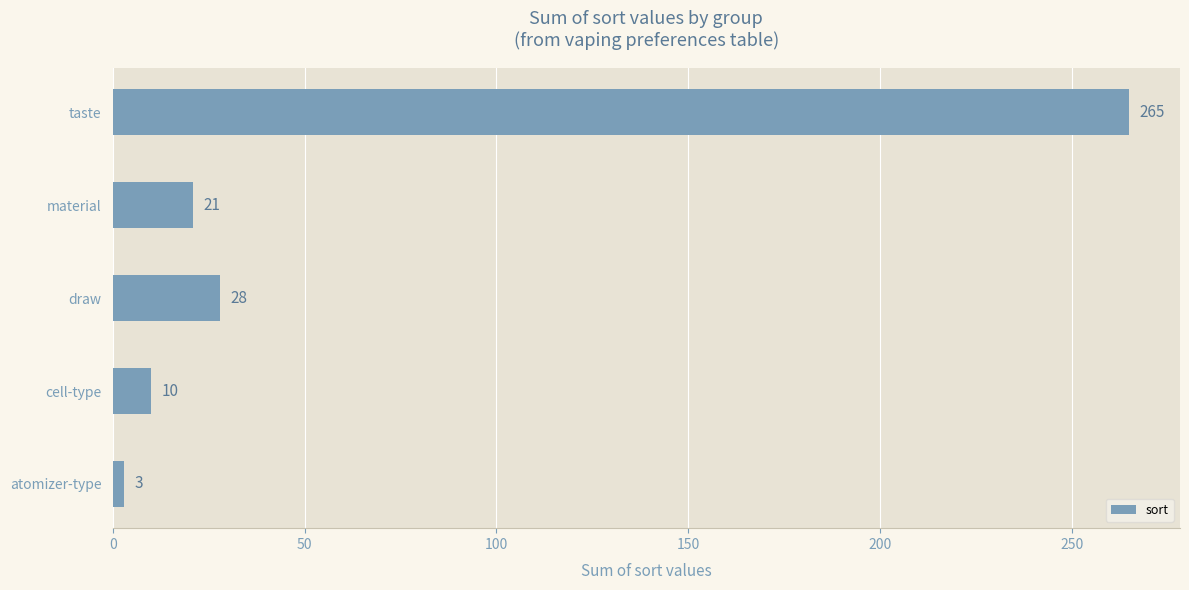

Approximately how many times larger is the value at taste compared to material?

12.6